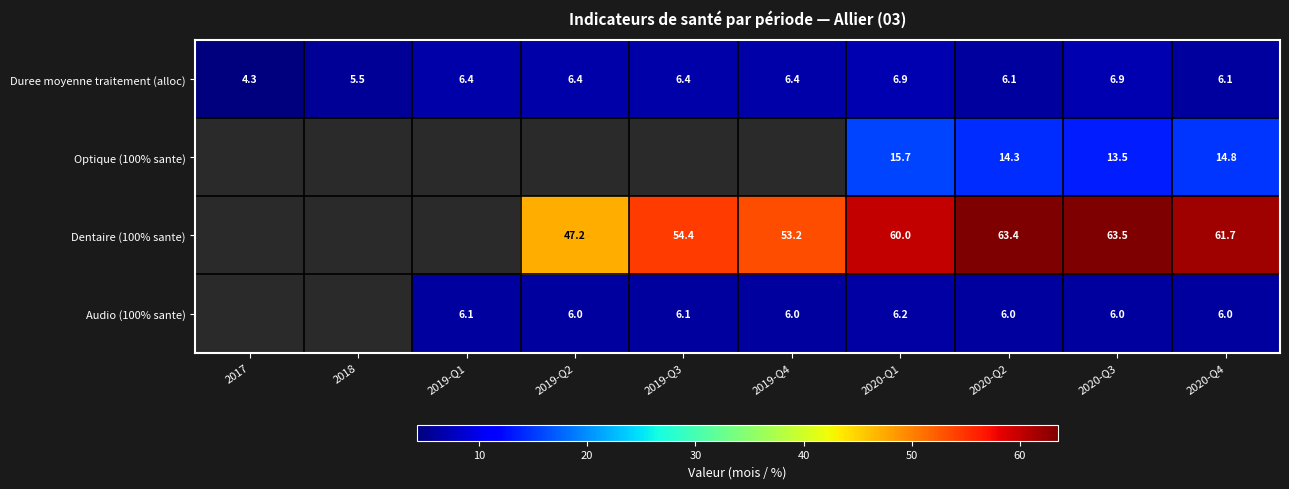

What is the maximum value shown in the chart?

63.5